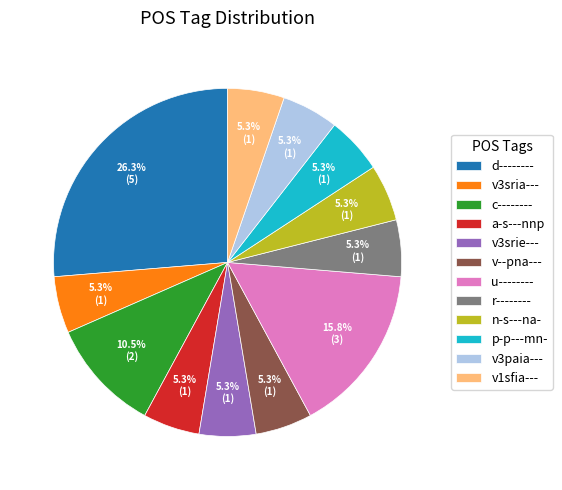

What is the largest slice in the pie chart?

d--------